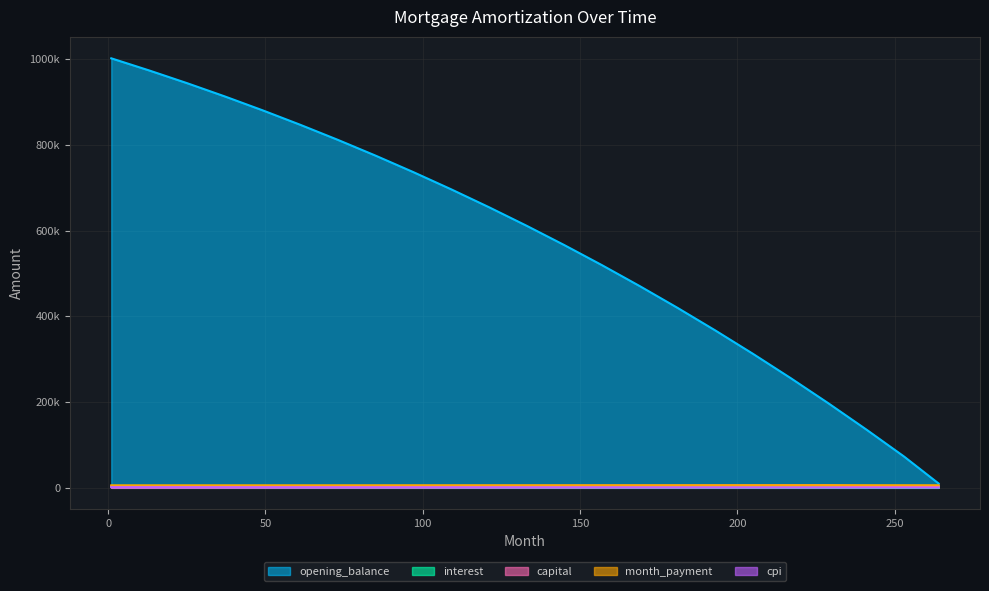

Between 169 and 264, which is larger?

169